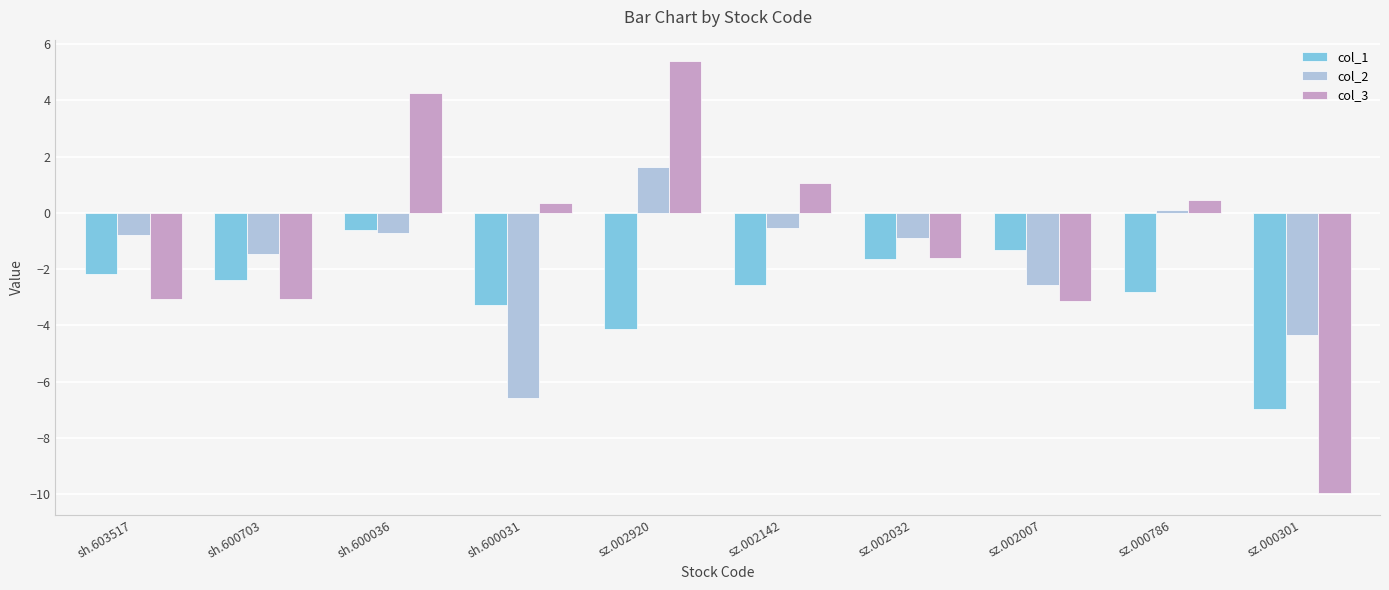

What is the smallest value displayed?

-10.0